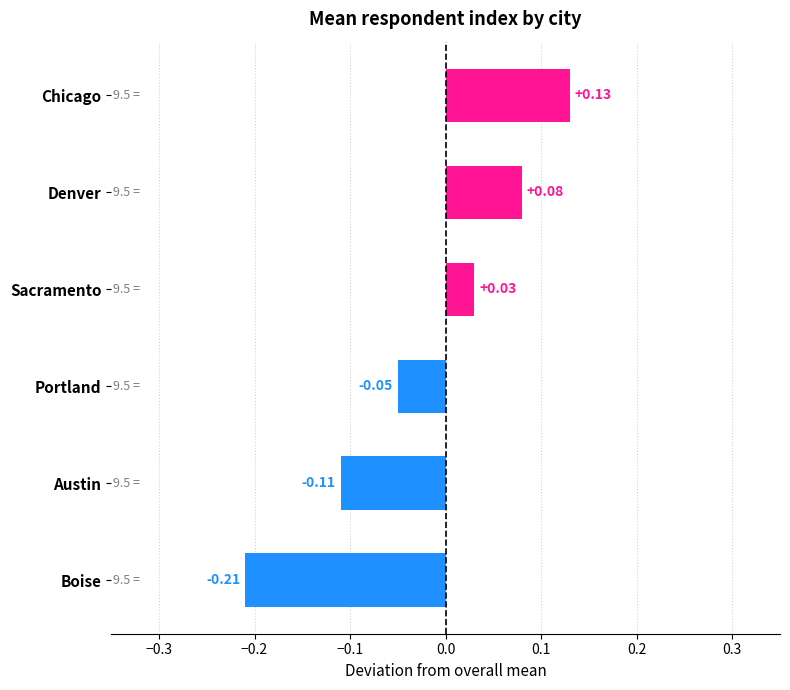

List the labels in order of value, largest first.

Chicago, Denver, Sacramento, Portland, Austin, Boise